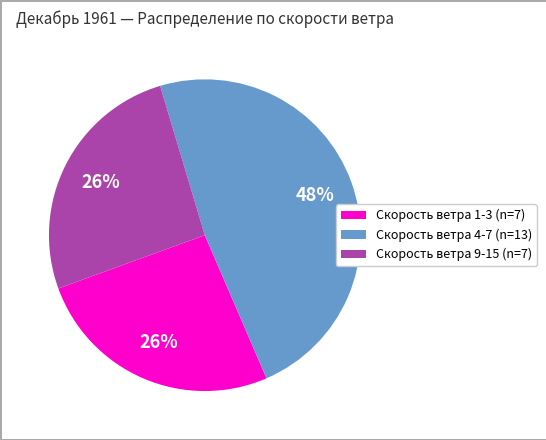

How many slices are in this pie chart?

3